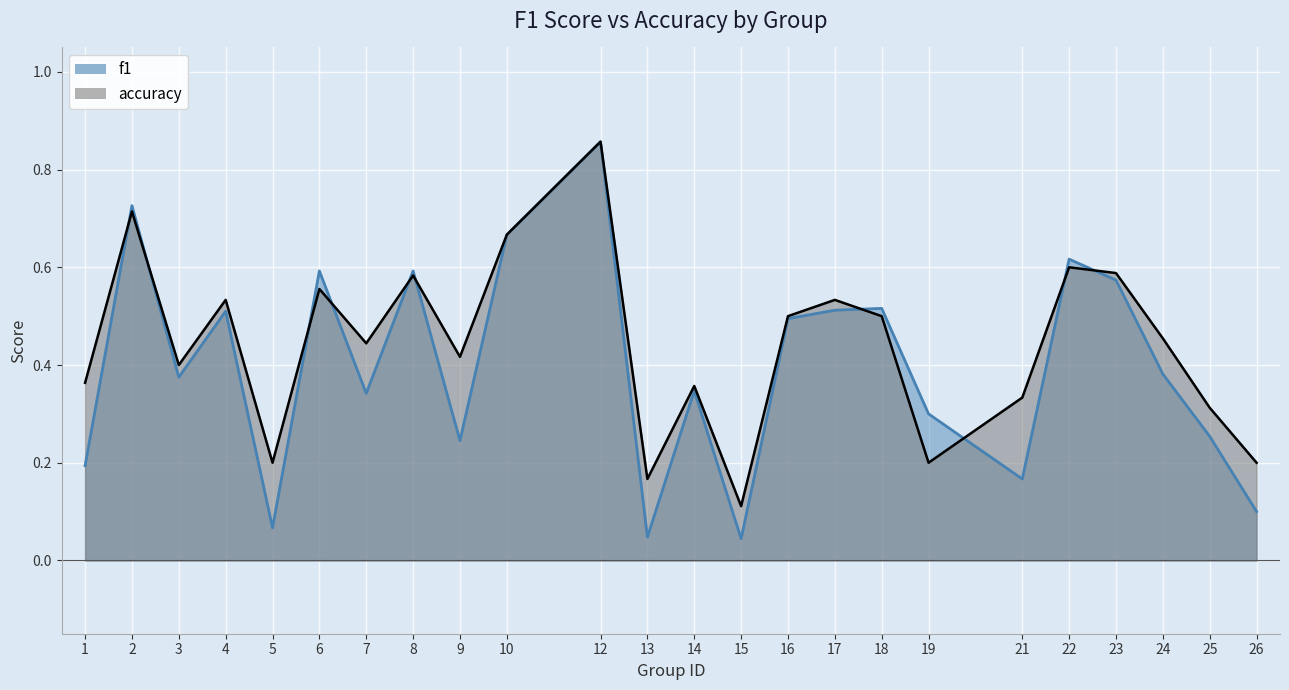

The f1 series shows 0.7 at 10. True or false?

True